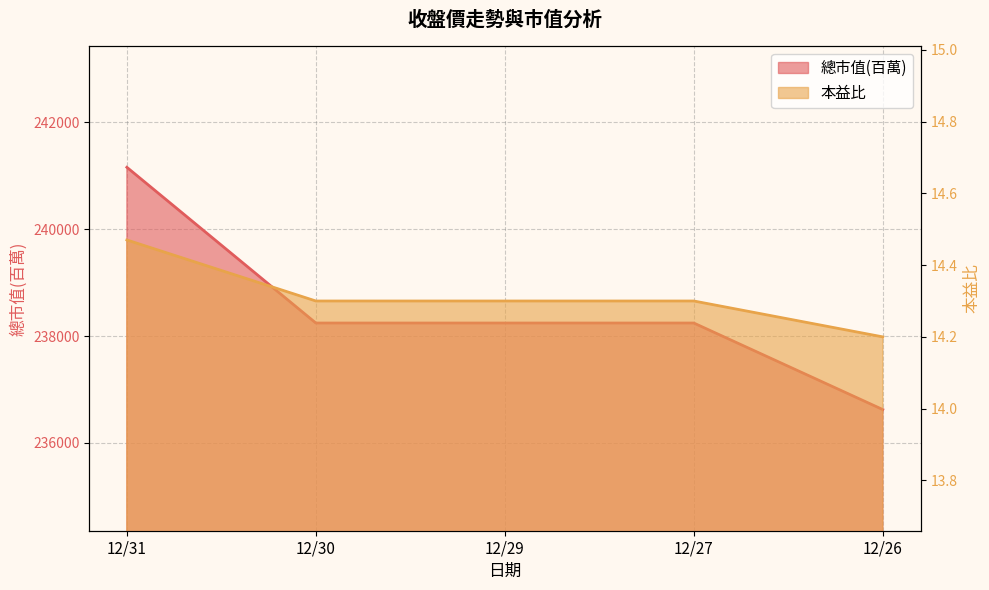

True or false: 總市值(百萬) and 本益比 cross at least once.

False